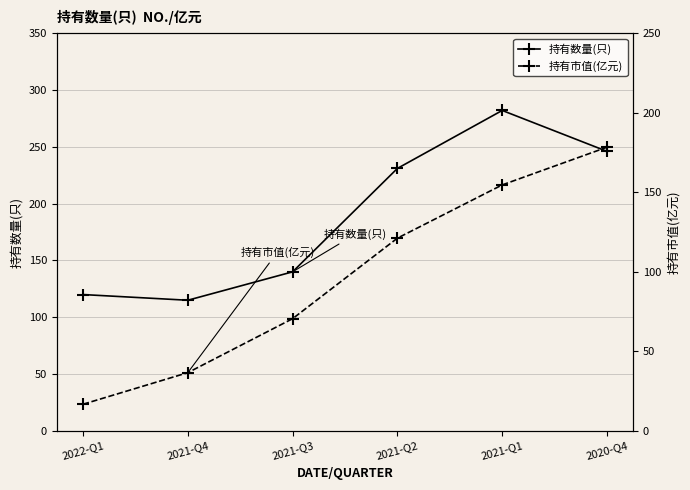

Is it true that 持有数量(只) equals 166.0 at 2020-Q4?

False